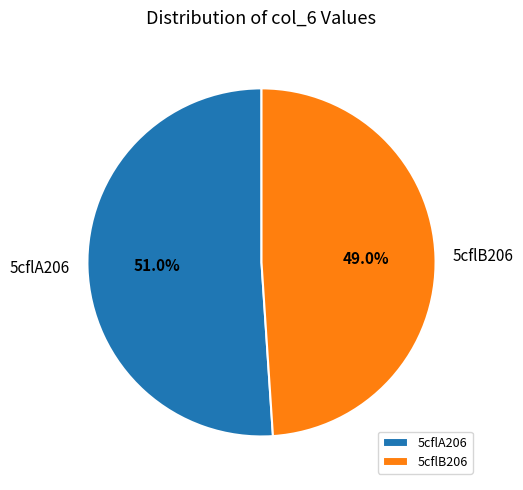

To the nearest percent, what is the combined percentage of 5cflA206 and 5cflB206?

100%